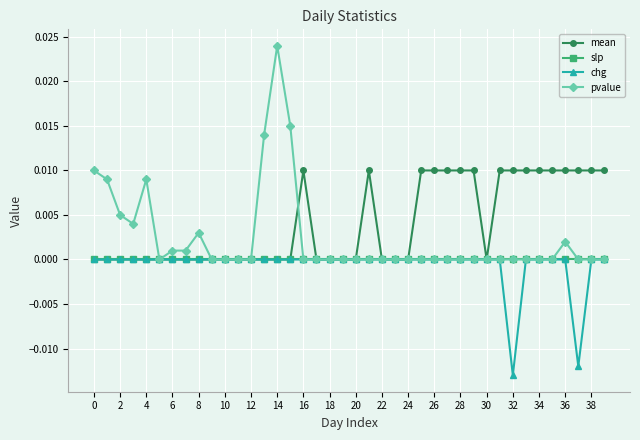

True or false: pvalue has more than 1 interior local peaks.

True